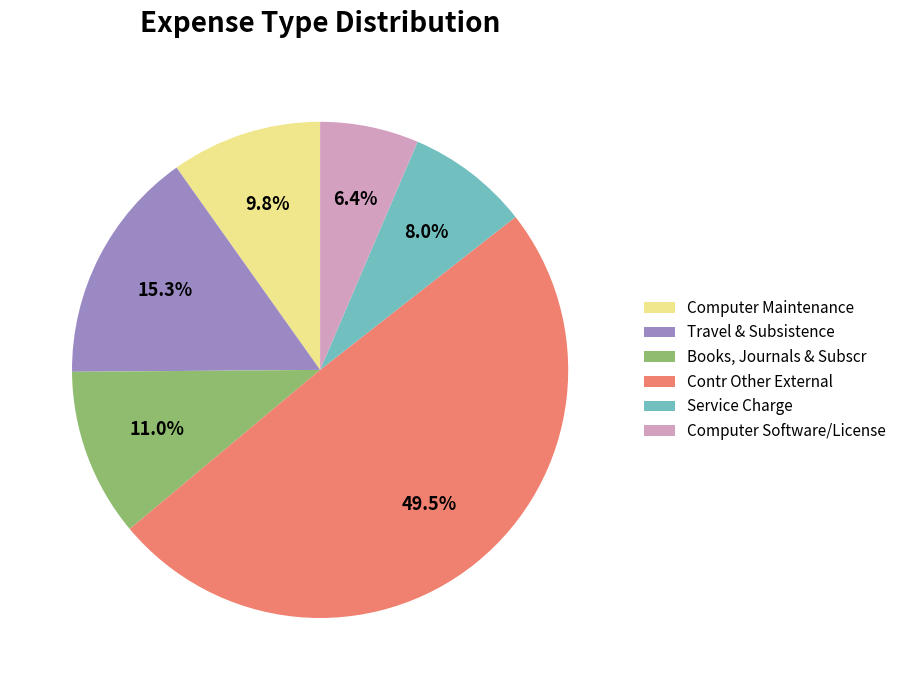

True or false: Service Charge accounts for 14% of the total.

False